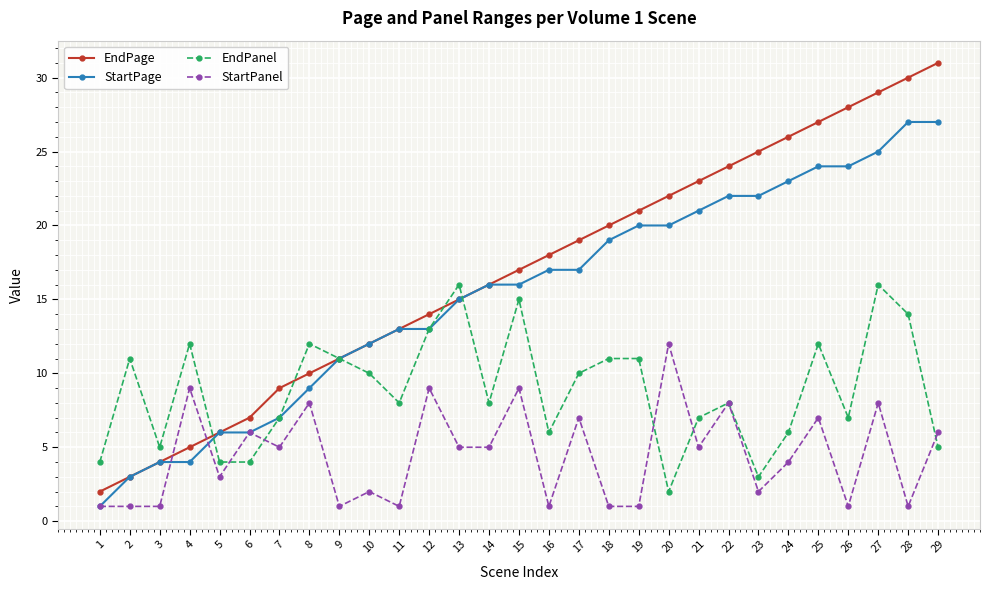

True or false: EndPanel has more than 1 points higher than both neighbors.

True